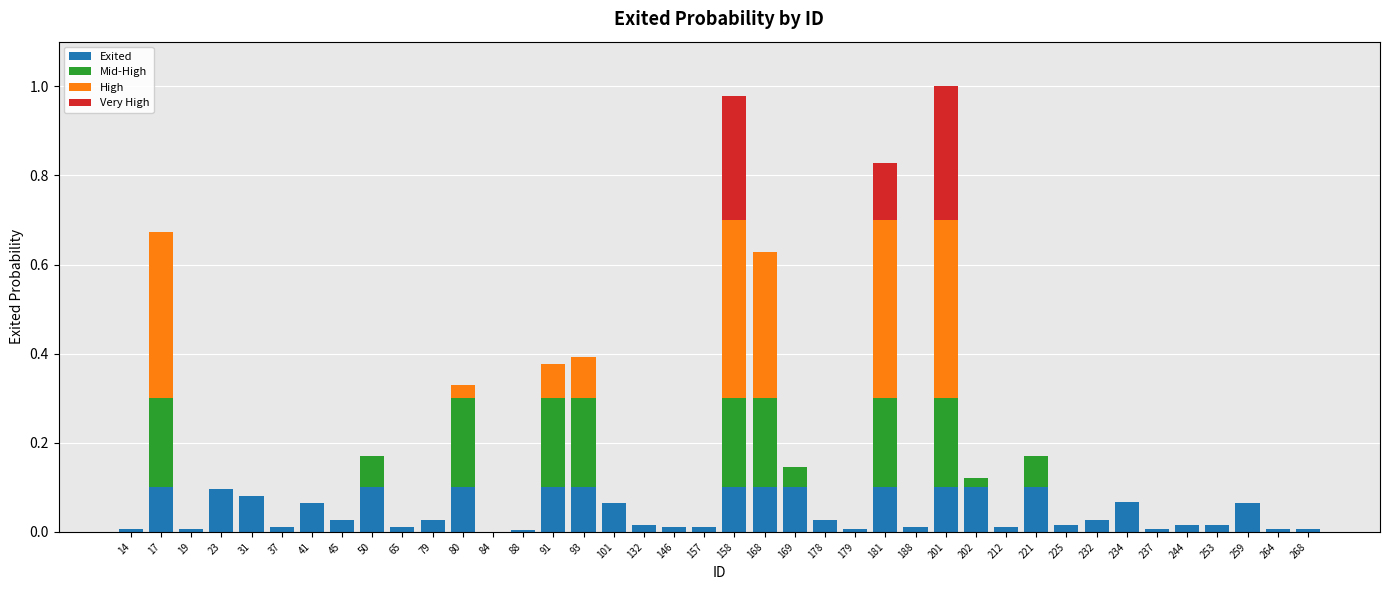

How many positive values does the Very High series have?

3